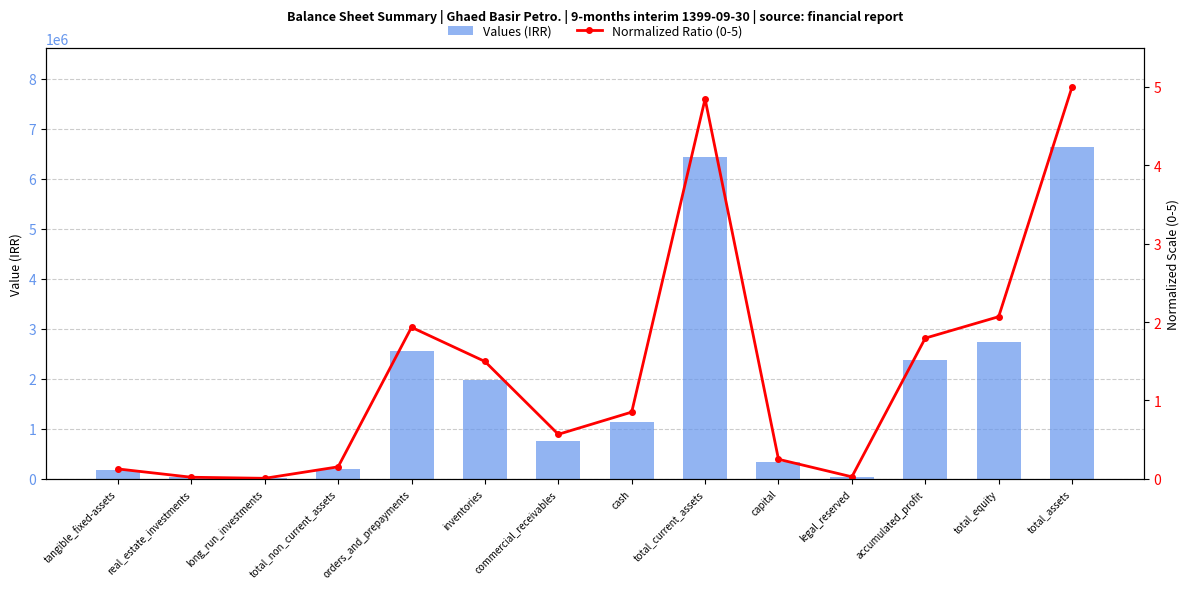

Reading left to right, list all the values displayed in this chart.

Values (IRR): 166324.0	25774.0	7695.0	201863.0	2564003.0	1985980.0	752485.0	1128787.0	6431255.0	330000.0	33000.0	2380729.0	2743729.0	6633118.0
Normalized Ratio (0-5): 0.1	0.0	0.0	0.2	1.9	1.5	0.6	0.9	4.8	0.2	0.0	1.8	2.1	5.0